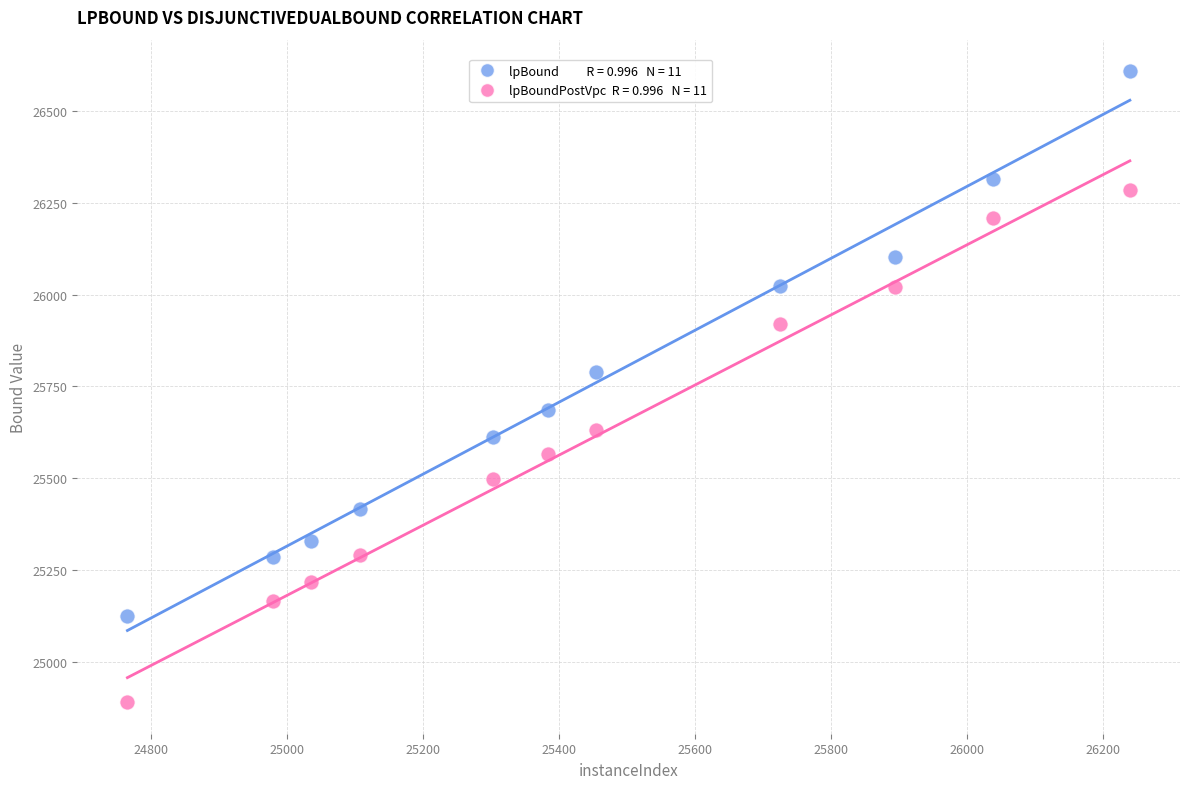

Across all data points, what is the range of X values (max minus min)?

1473.5